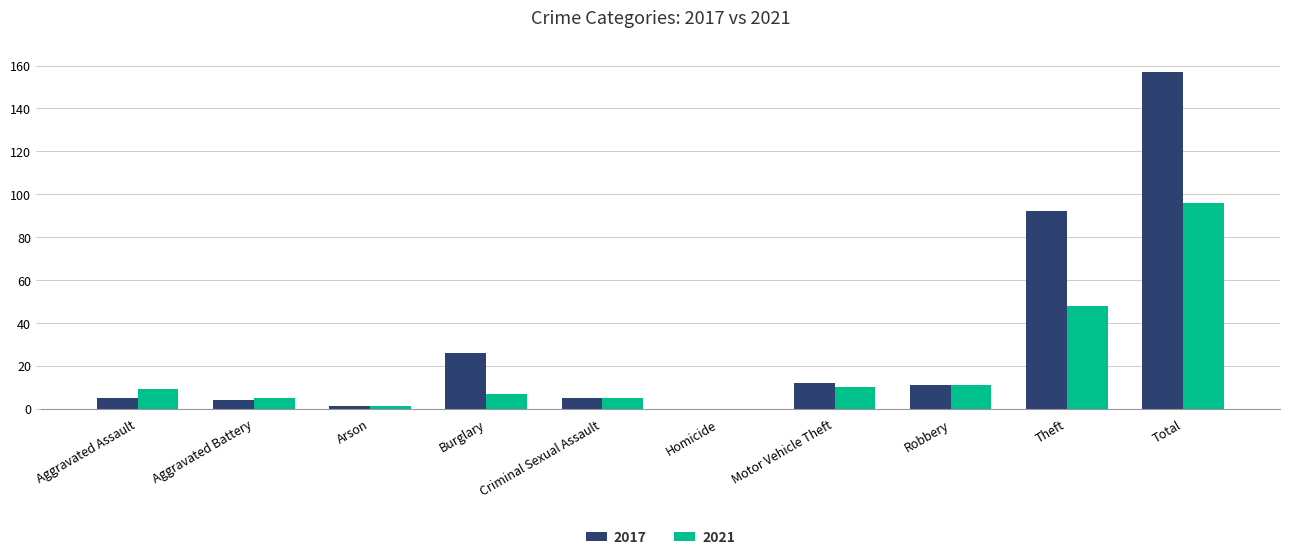

Which category has the highest value across all series?

Total